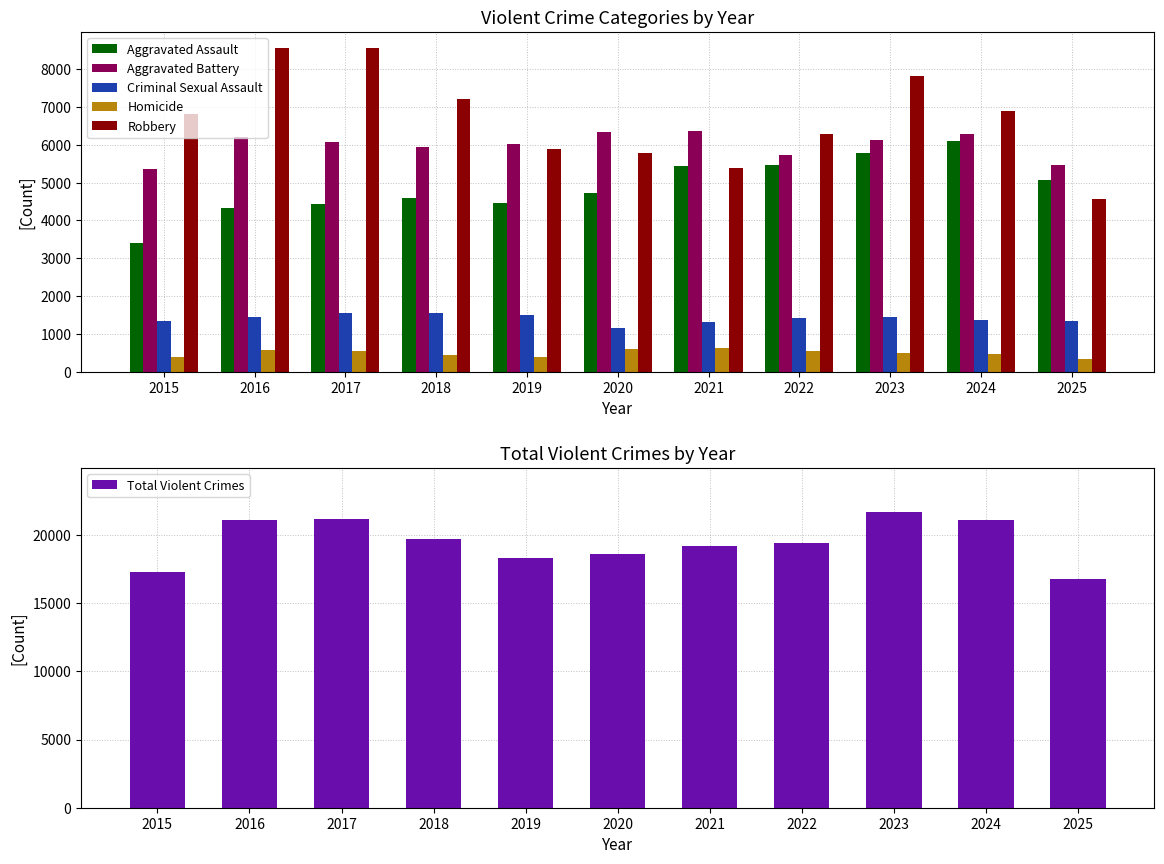

How many data points in Total Violent Crimes are less than 19433?

5